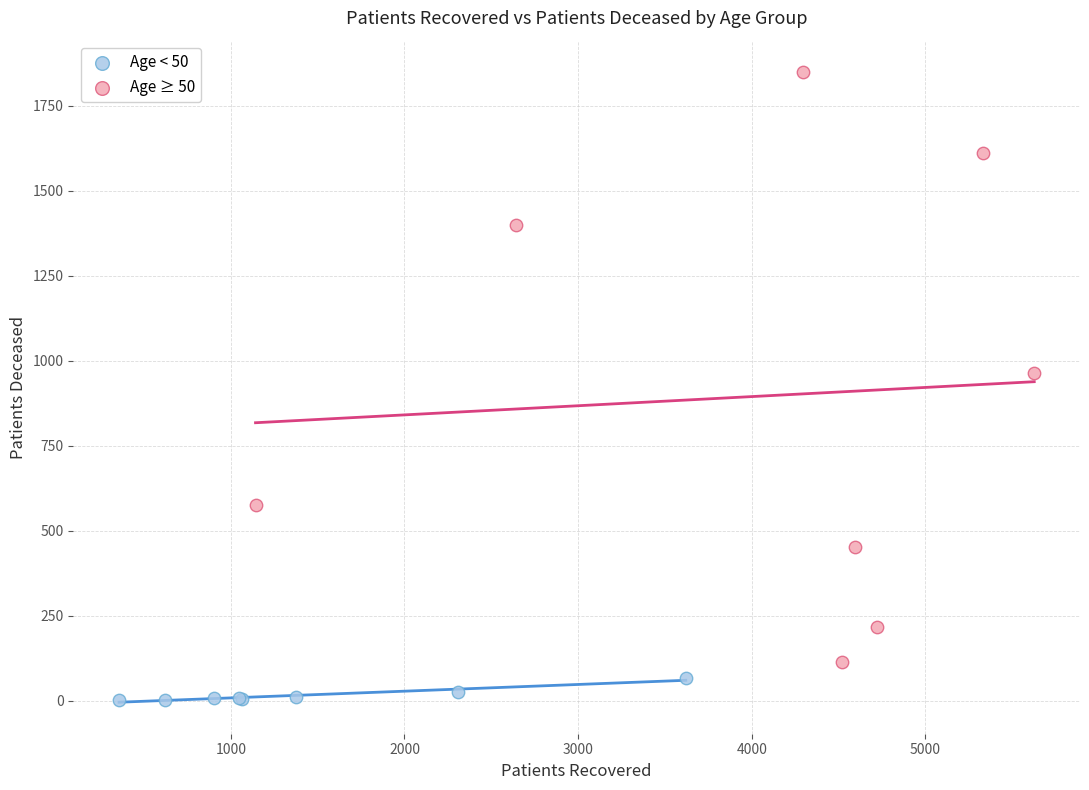

Which series reaches the maximum Y coordinate?

Age ≥ 50